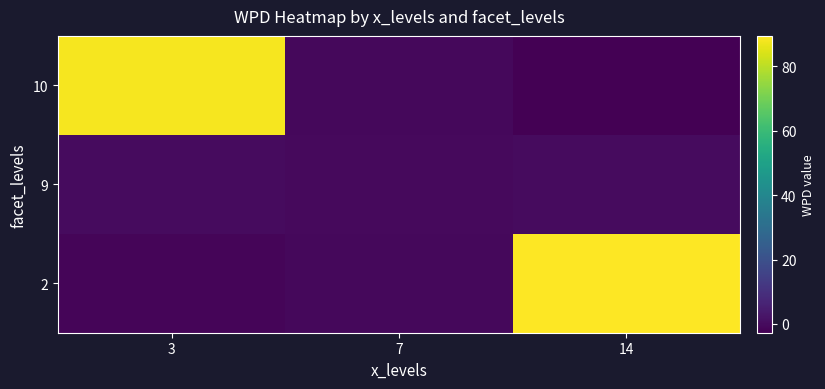

Reading left to right, transcribe all the data shown in this chart.

2: 3=-1.4	7=-0.7	14=89.5
9: 3=0.0	7=-0.2	14=-0.2
10: 3=88.3	7=-0.7	14=-2.7